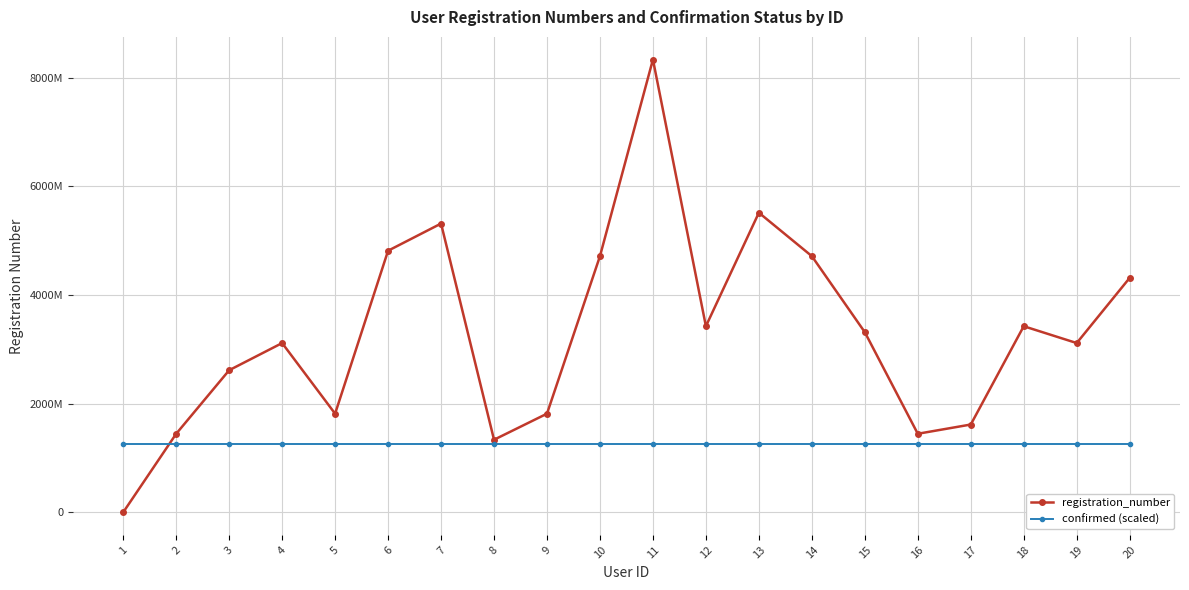

Where is confirmed (scaled) nearest to the value 1250272972?

1